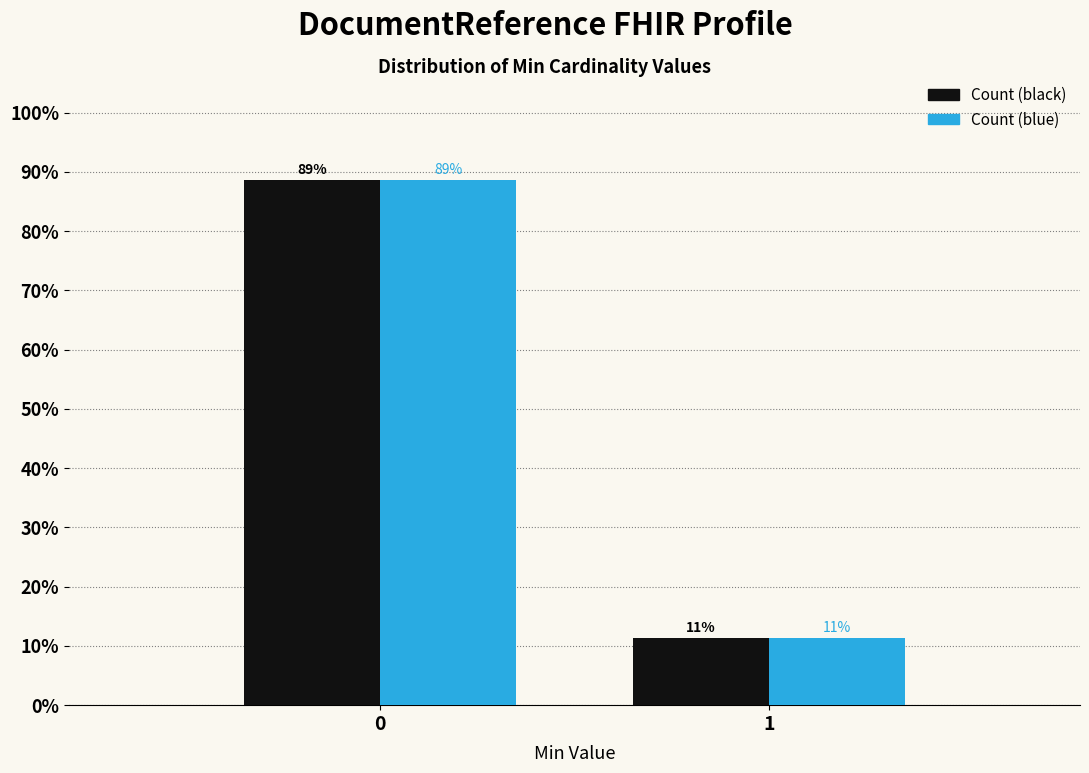

What is the smallest value displayed?

11.3